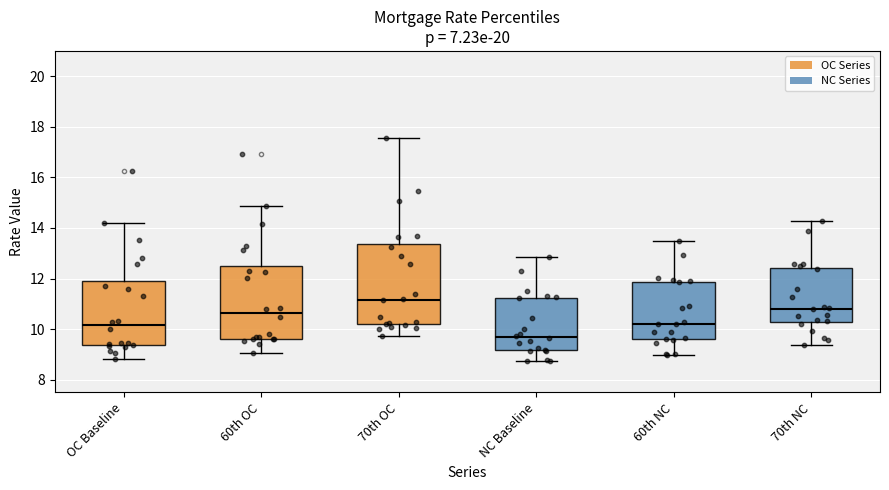

Which box is the tallest, from its lower edge to its upper edge?

70th OC